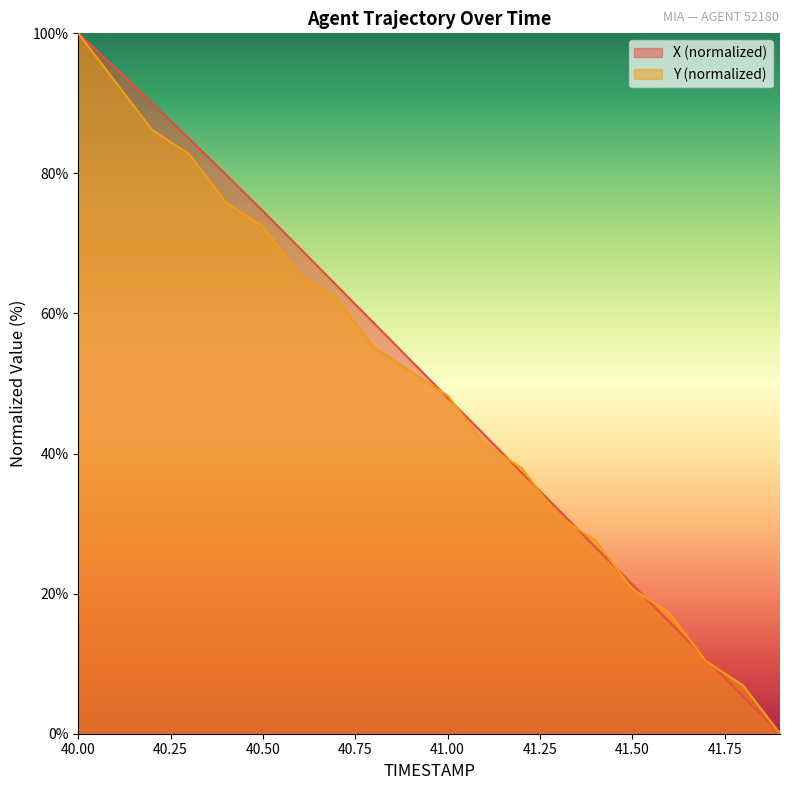

What is the label of the 11th point from the left?

41.0